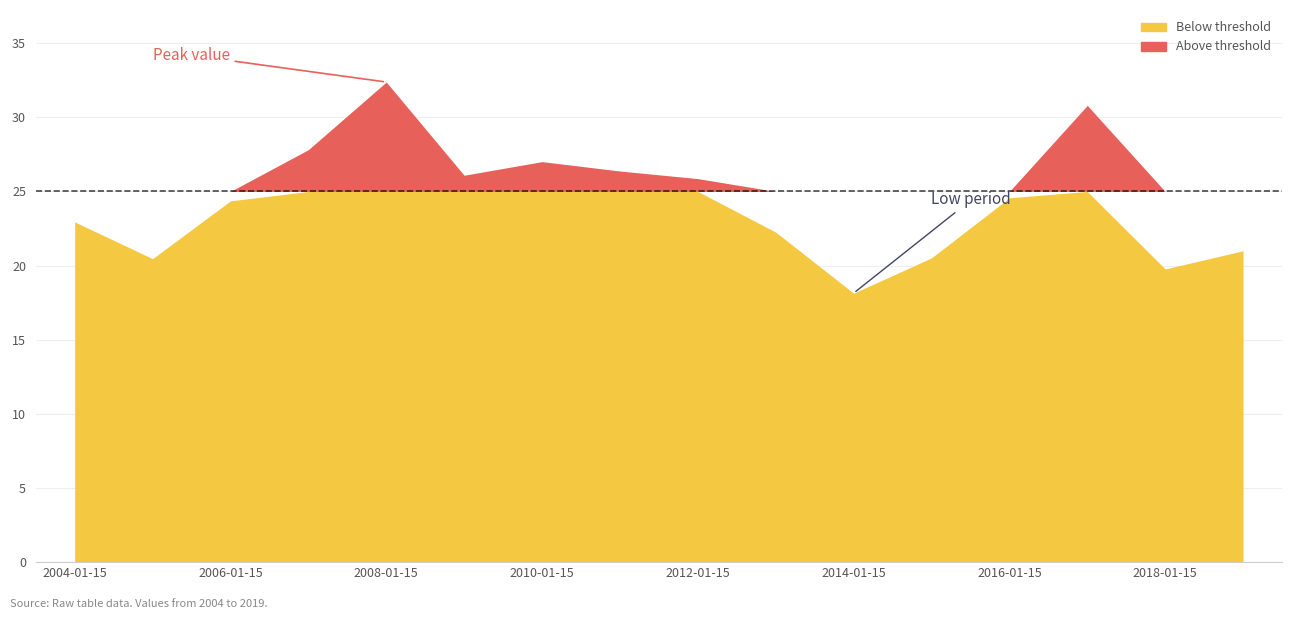

What is the smallest value displayed?

18.1